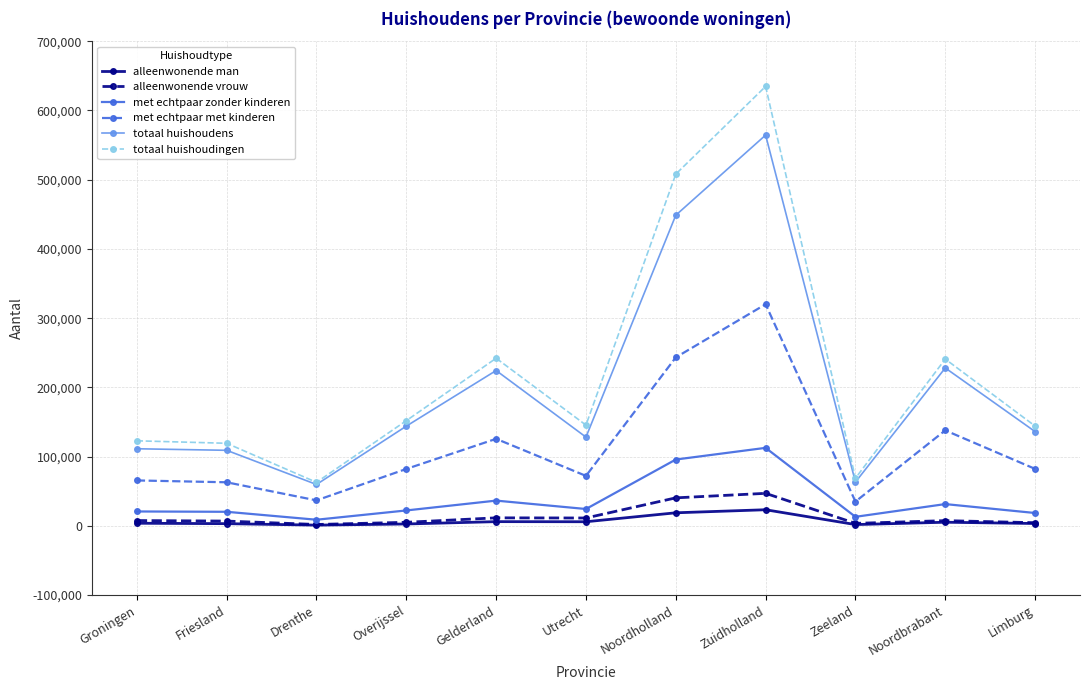

Which label corresponds to the largest value in the chart?

Zuidholland